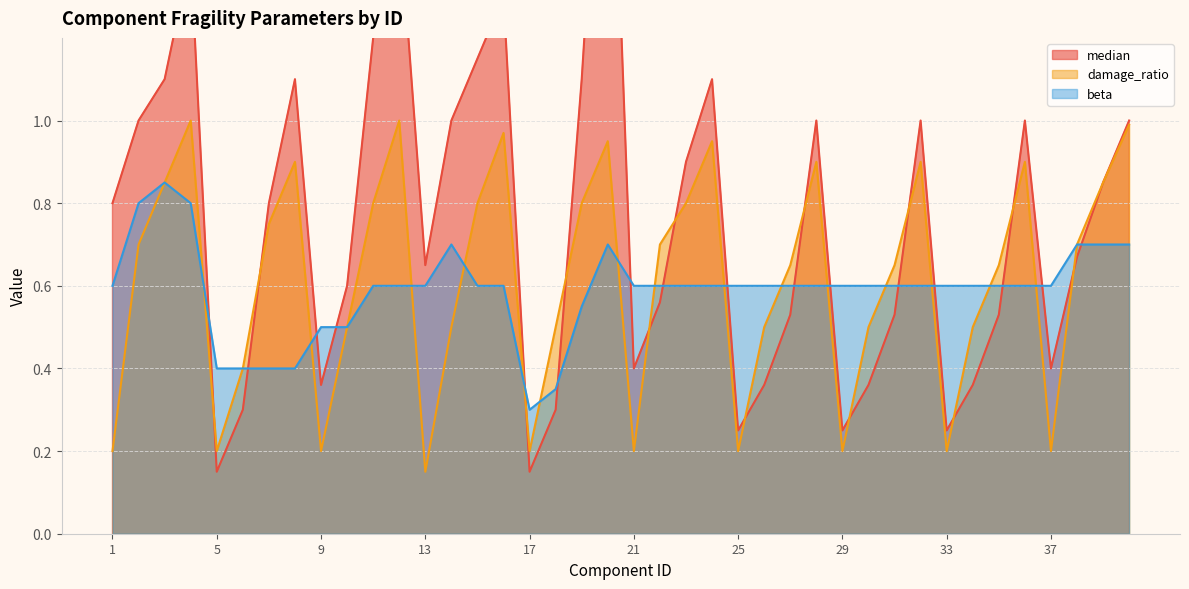

What is the spread (max minus min) of values at 32?

0.4